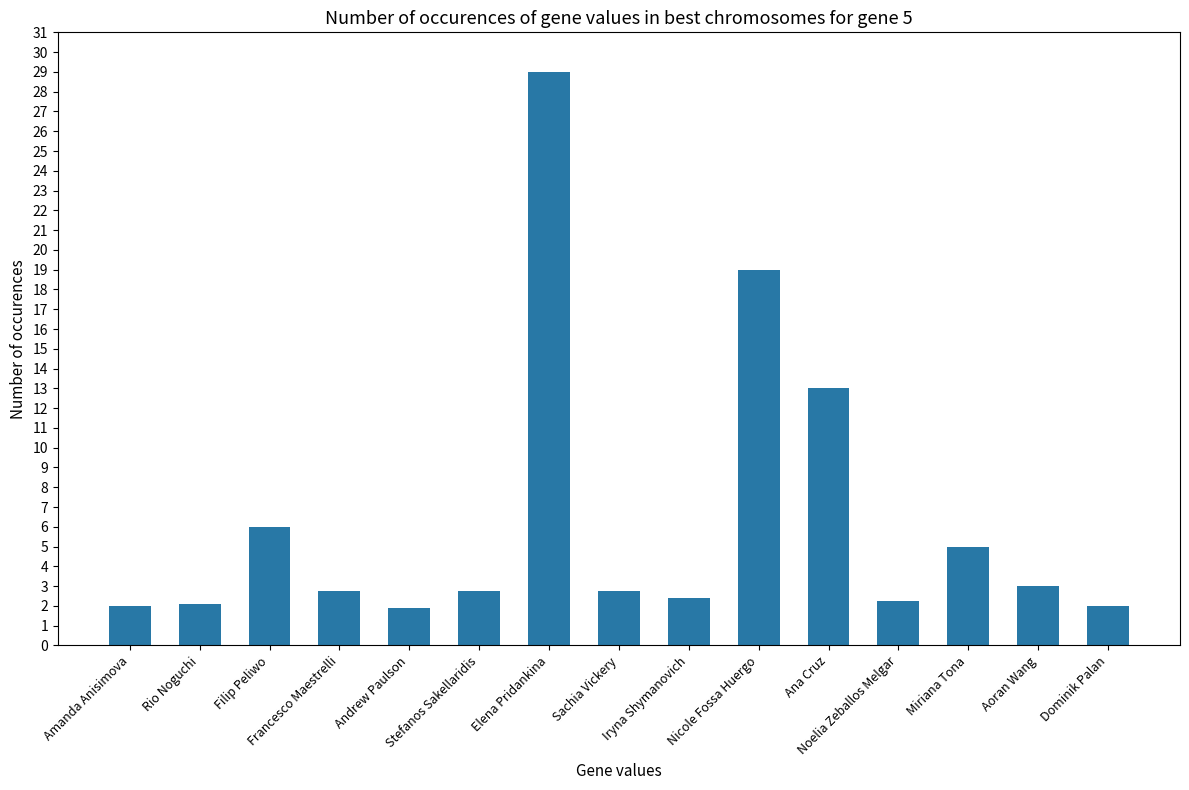

True or false: the data shows 9.6 at Filip Peliwo.

False